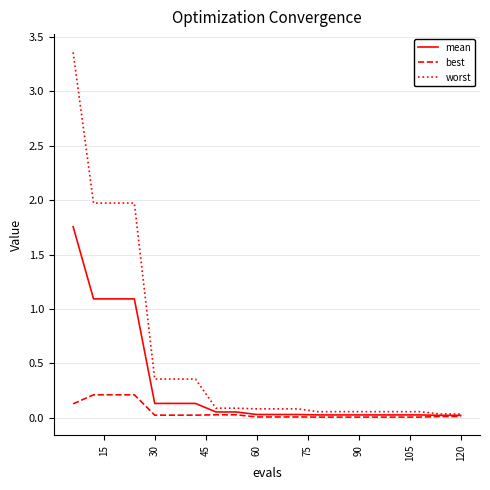

Which series has the largest total across all categories?

worst